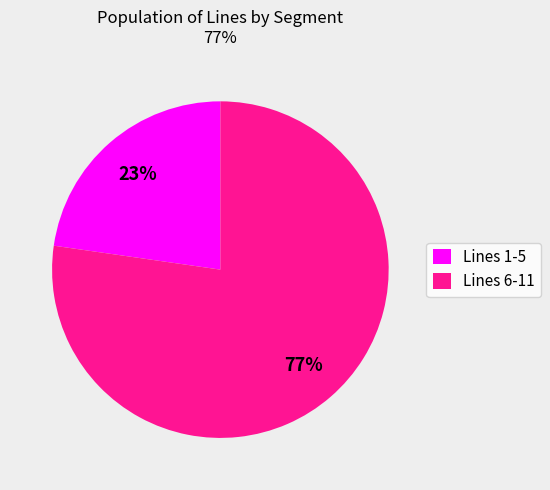

Which category has the biggest portion of the pie?

Lines 6-11